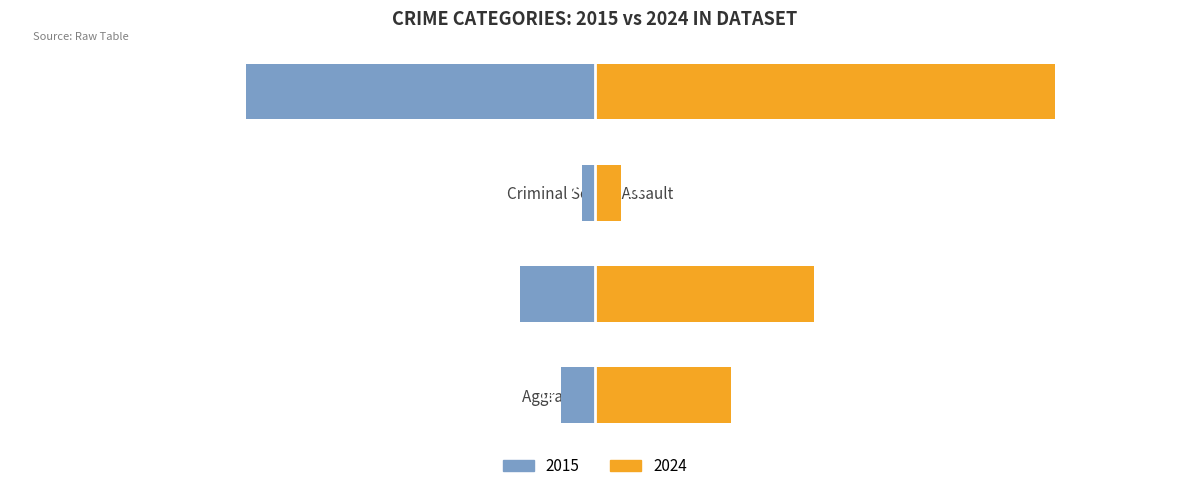

Which series changed the most between Aggravated Battery and Criminal Sexual Assault?

2024